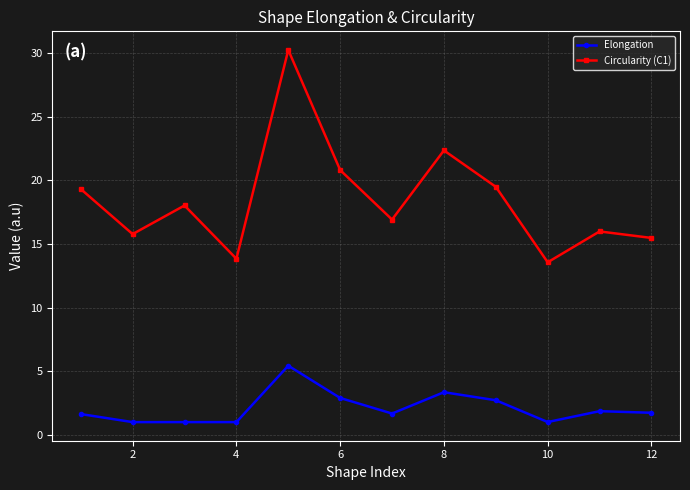

What are all the series names shown in the legend?

Elongation, Circularity (C1)